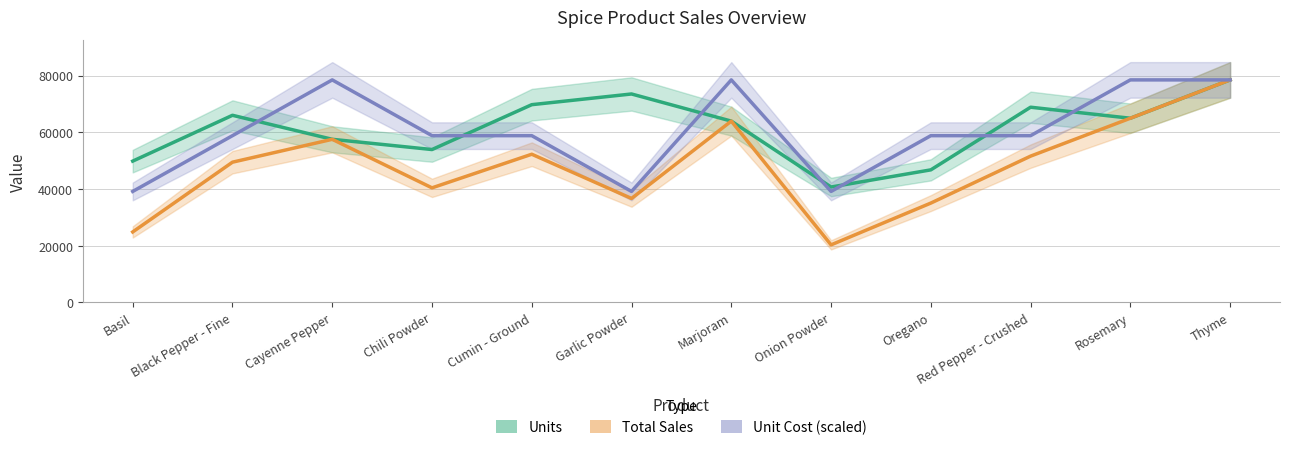

At which label is Units closest to 59610?

Cayenne Pepper